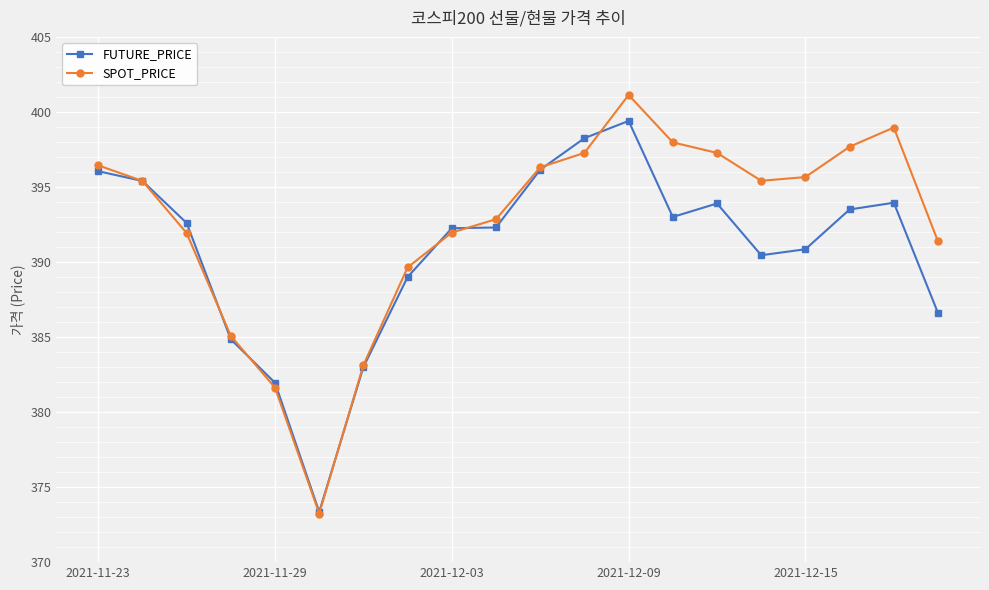

Which series has the largest range (max minus min)?

SPOT_PRICE